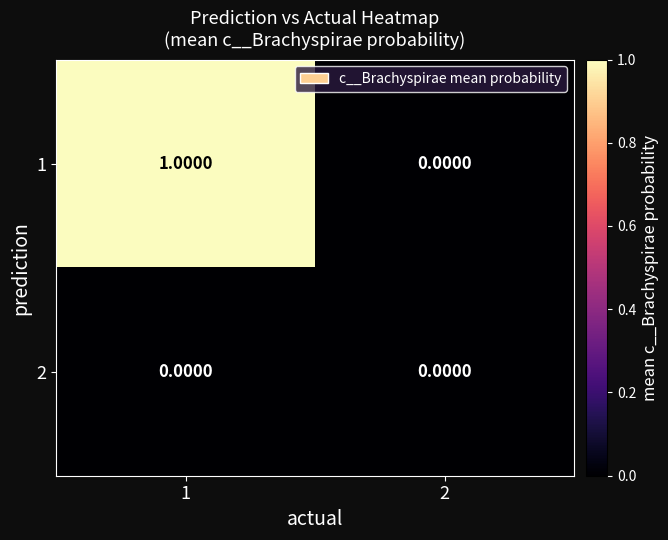

Rank the series by their maximum value, from highest to lowest.

1, 2